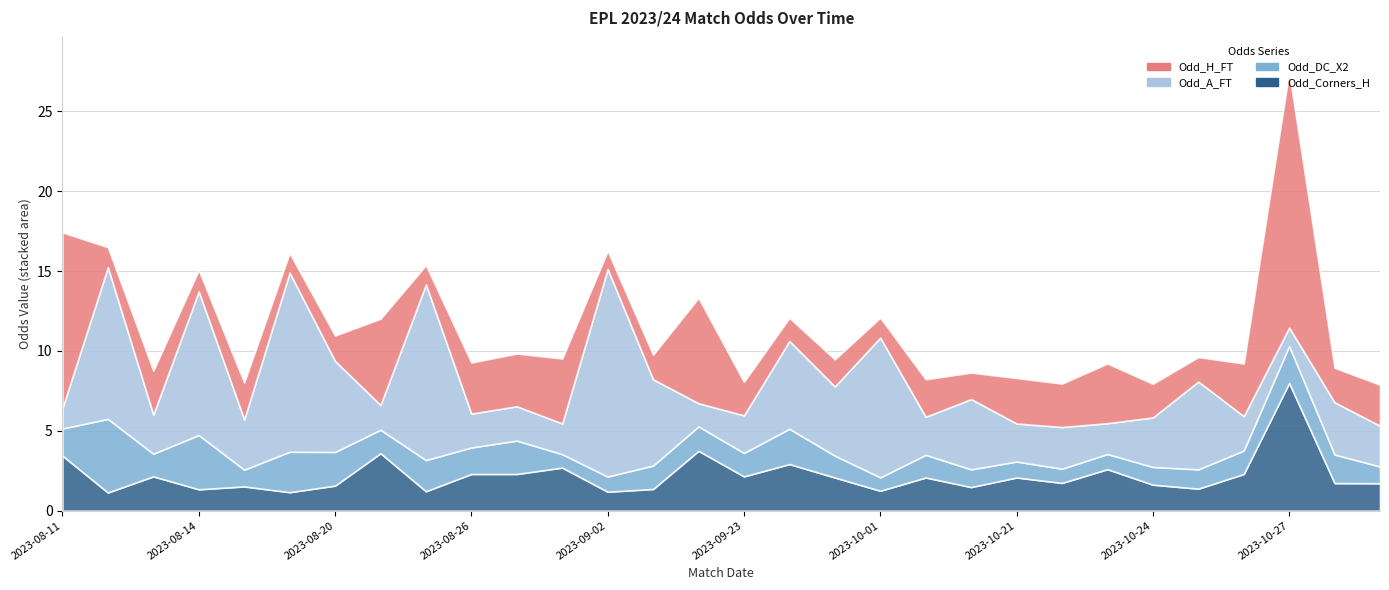

What is the difference between the highest and lowest values at 2023-10-08?

3.3